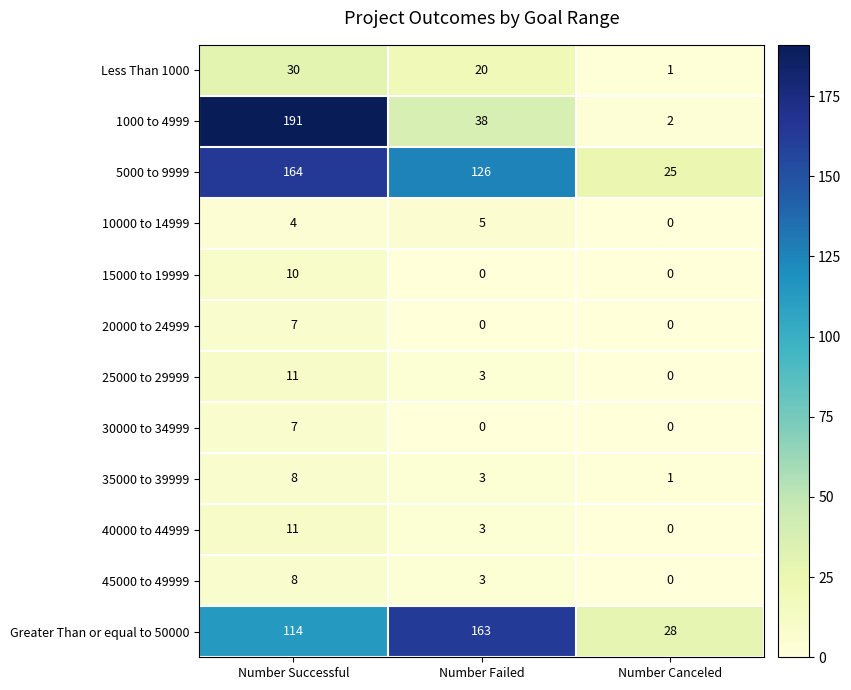

What is the maximum value for 40000 to 44999?

11